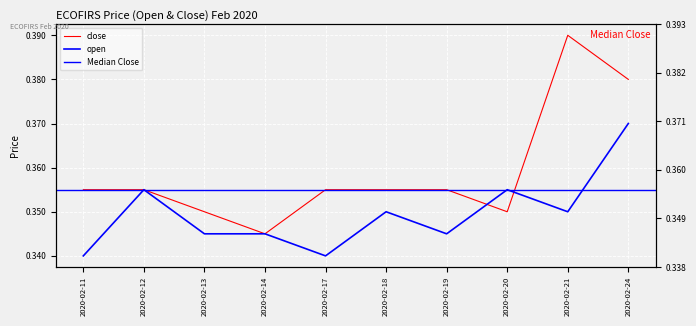

At which category is the sum across all series the highest?

2020-02-24